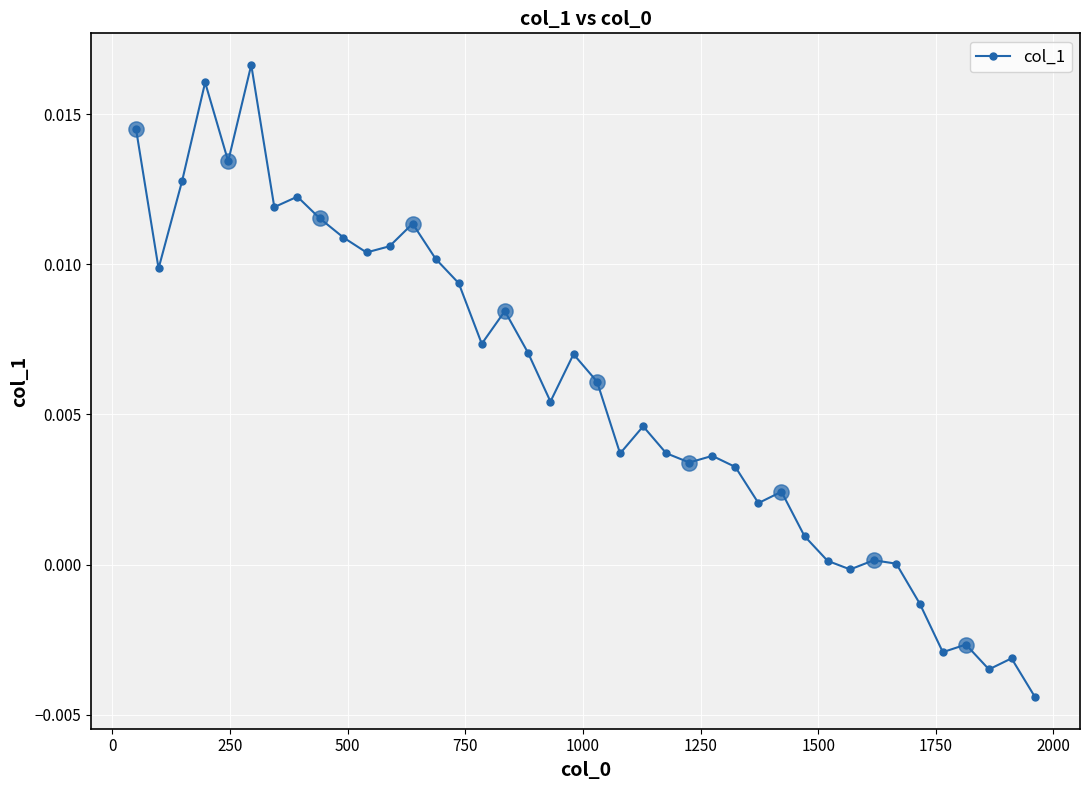

True or false: the data has more than 1 interior local peaks.

True